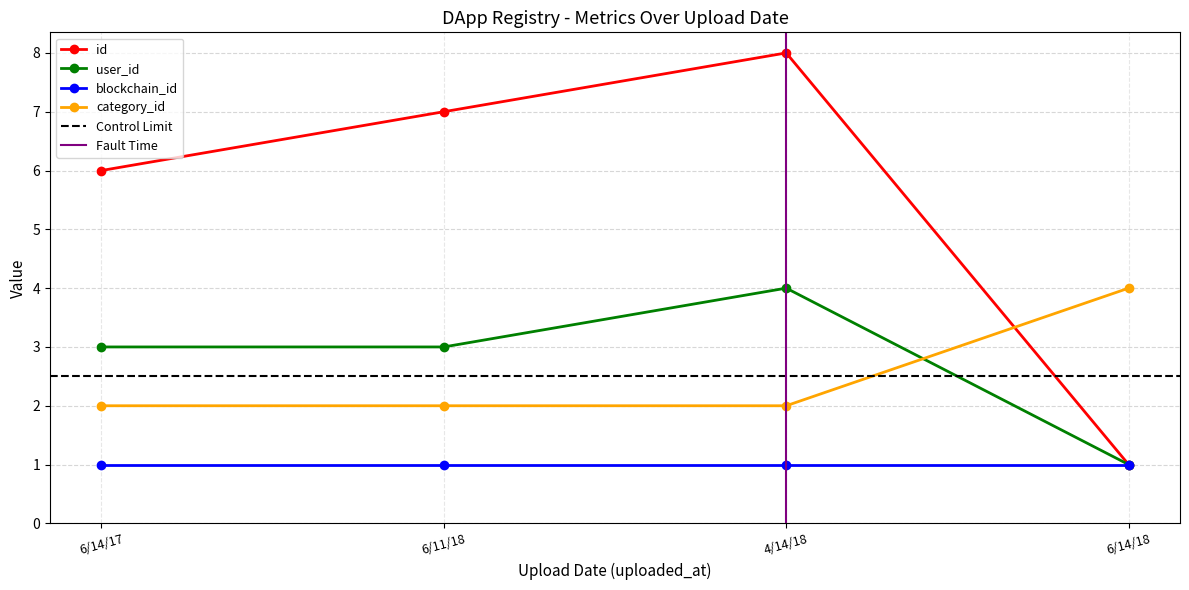

Is the value of id at 4/14/18 greater than the value of user_id at 6/14/18?

Yes